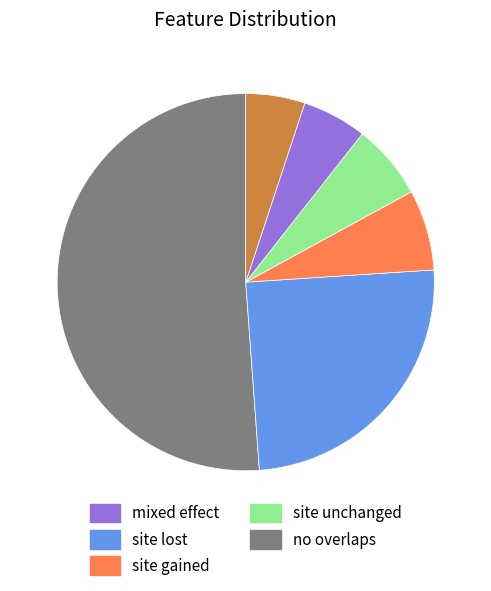

Does any single category account for the majority?

Yes